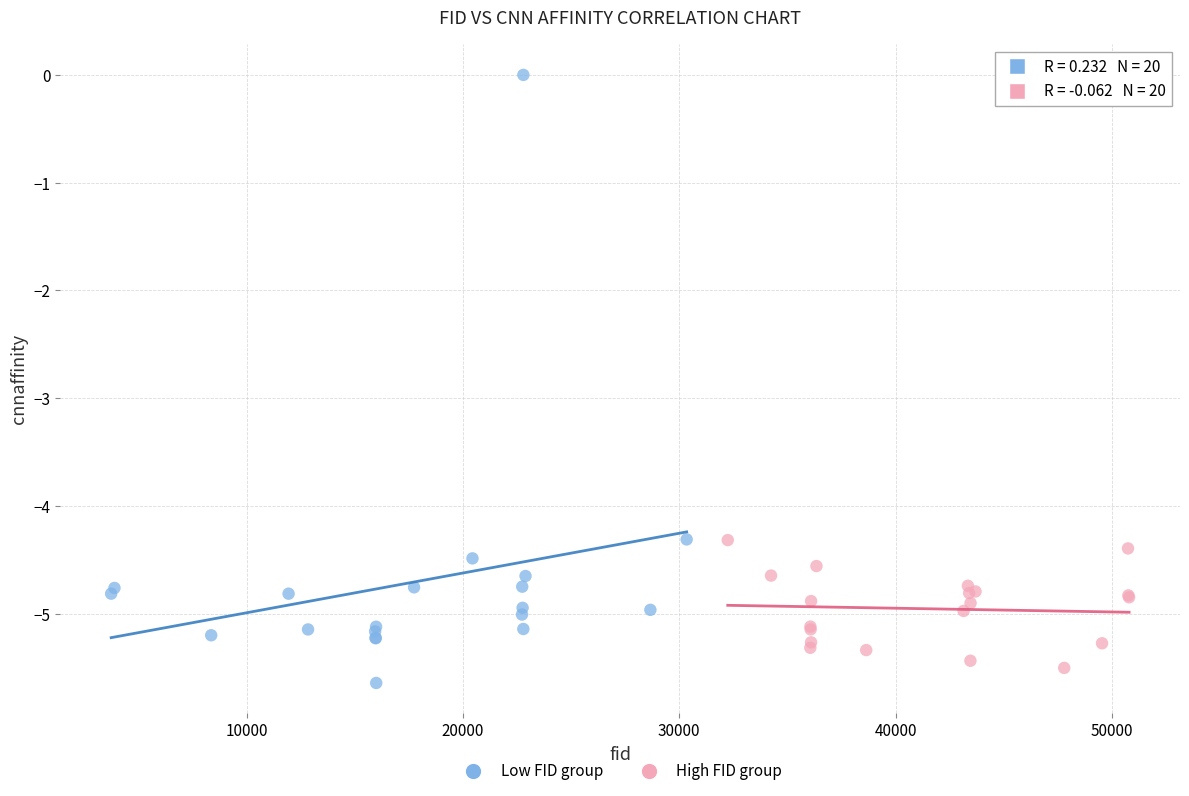

Which series has the largest Y range (max minus min)?

Low FID group